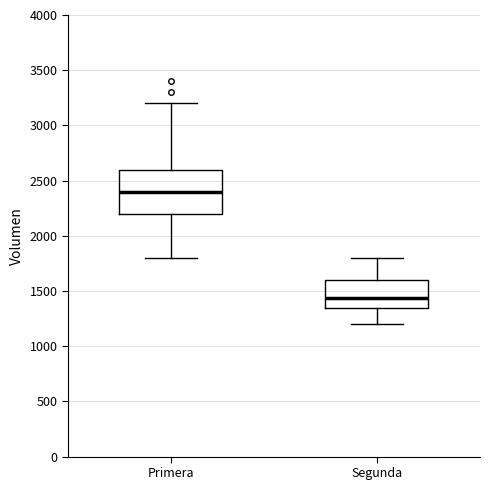

Where does the upper whisker of the box for Primera end on the y-axis? The values are not printed on the chart, so give them approximately, as read against the axis.

3200